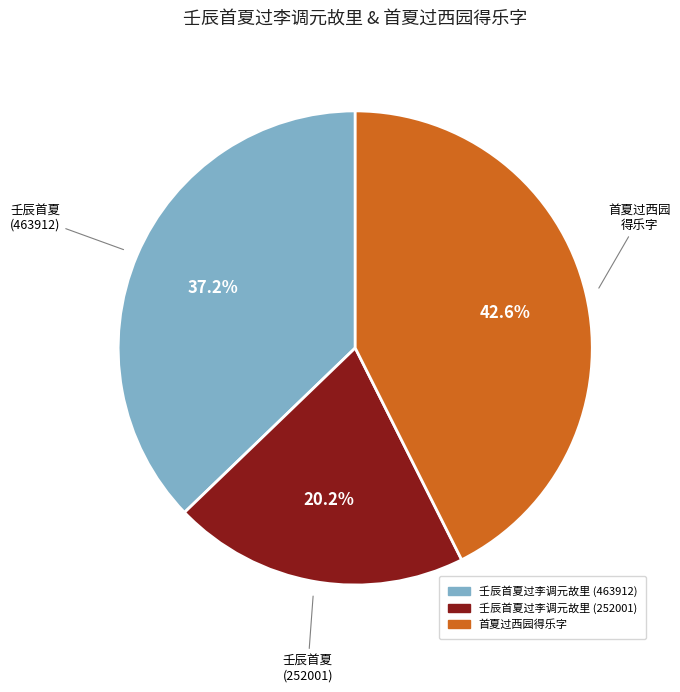

Is the sum of 壬辰首夏过李调元故里 (463912) and 首夏过西园得乐字 greater than half?

Yes